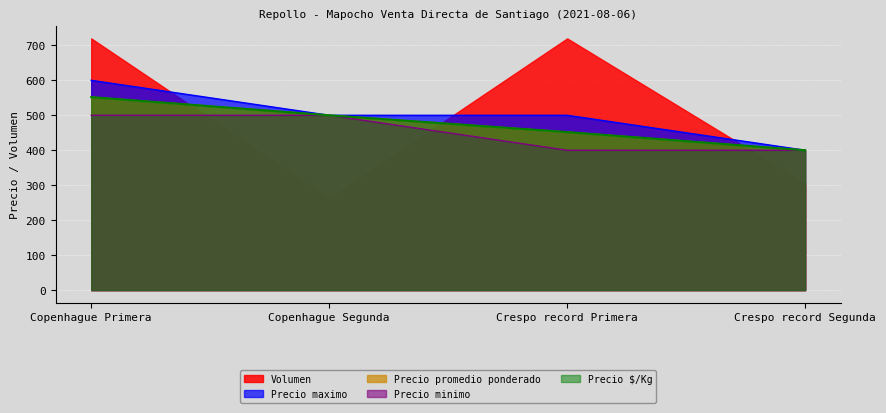

How many values in the Precio promedio ponderado series exceed 500?

1